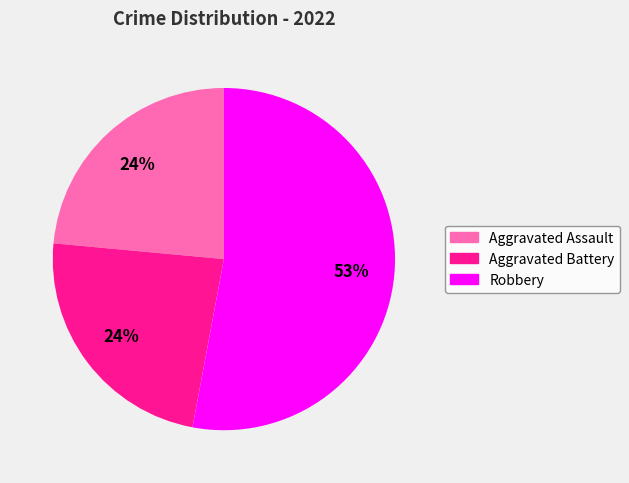

Does any single category account for the majority?

Yes